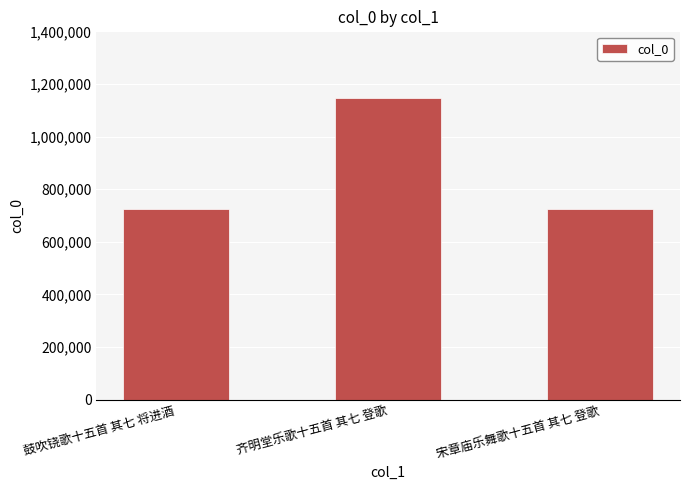

What is the label of the 3rd bar from the right?

鼓吹铙歌十五首 其七 将进酒